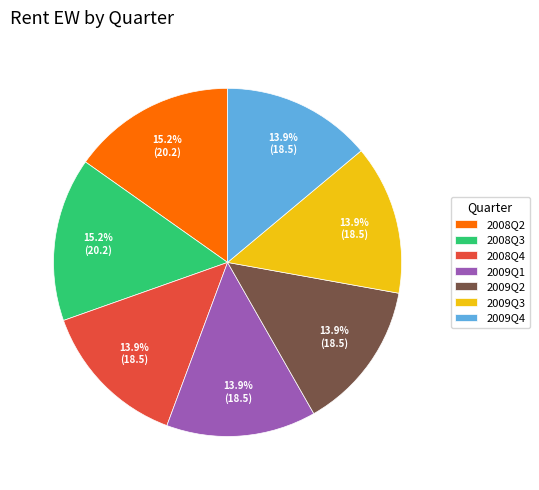

Between 2008Q3 and 2008Q4, which is larger?

2008Q3